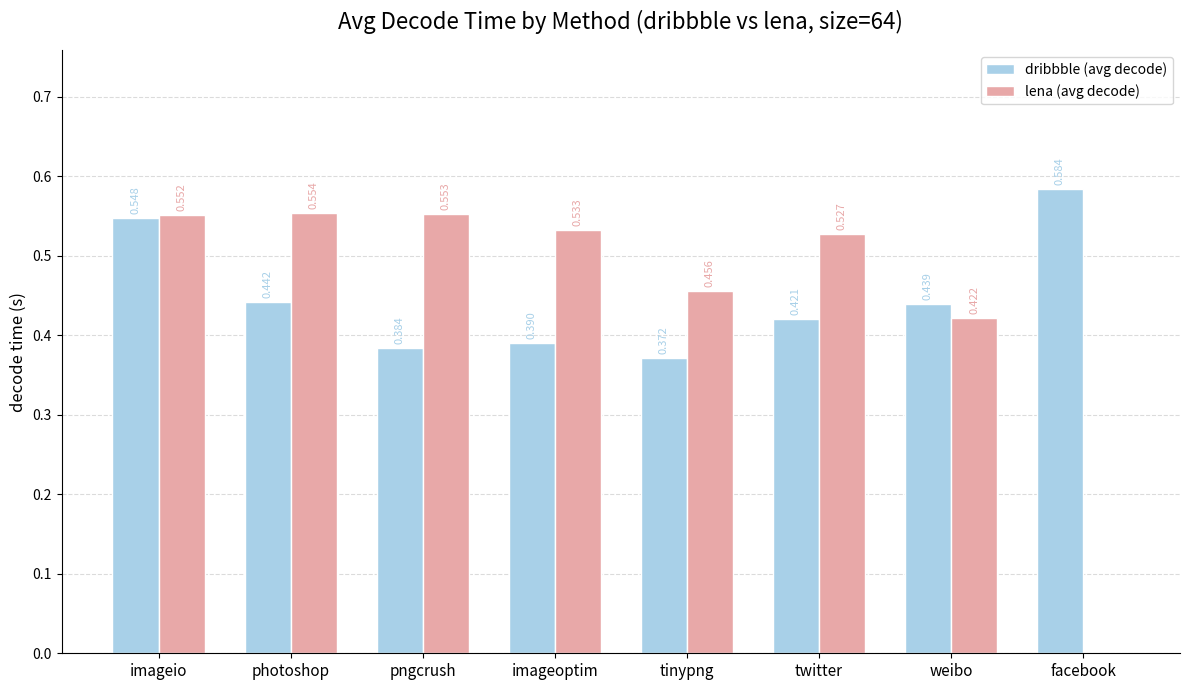

At which label is lena (avg decode) closest to 0?

facebook